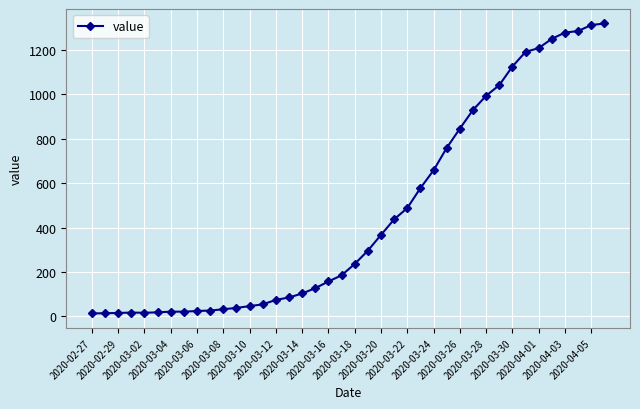

What is the smallest value displayed?

13